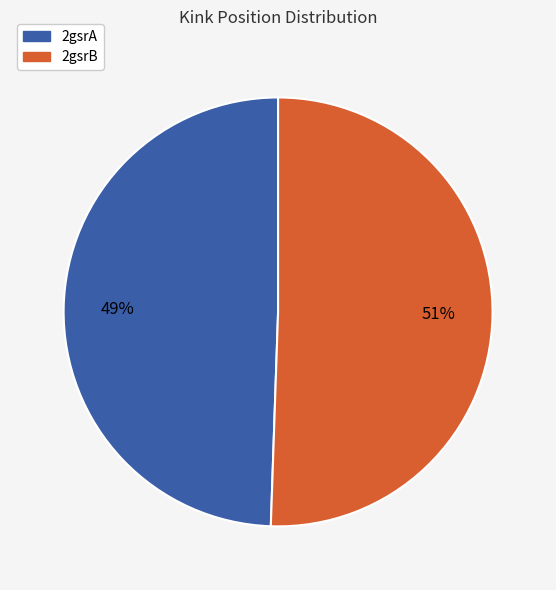

Combined, do 2gsrB and 2gsrA account for over 50%?

Yes